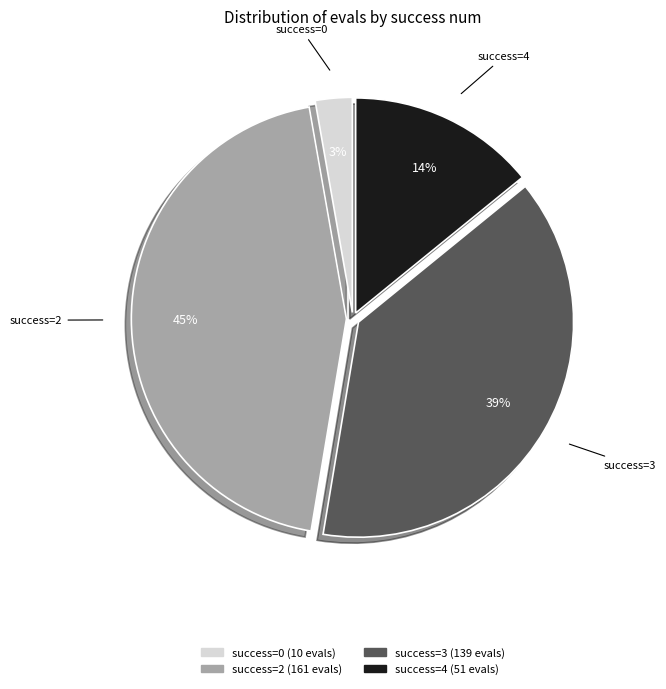

To the nearest percent, what is the difference between the largest and smallest slice percentages?

42%